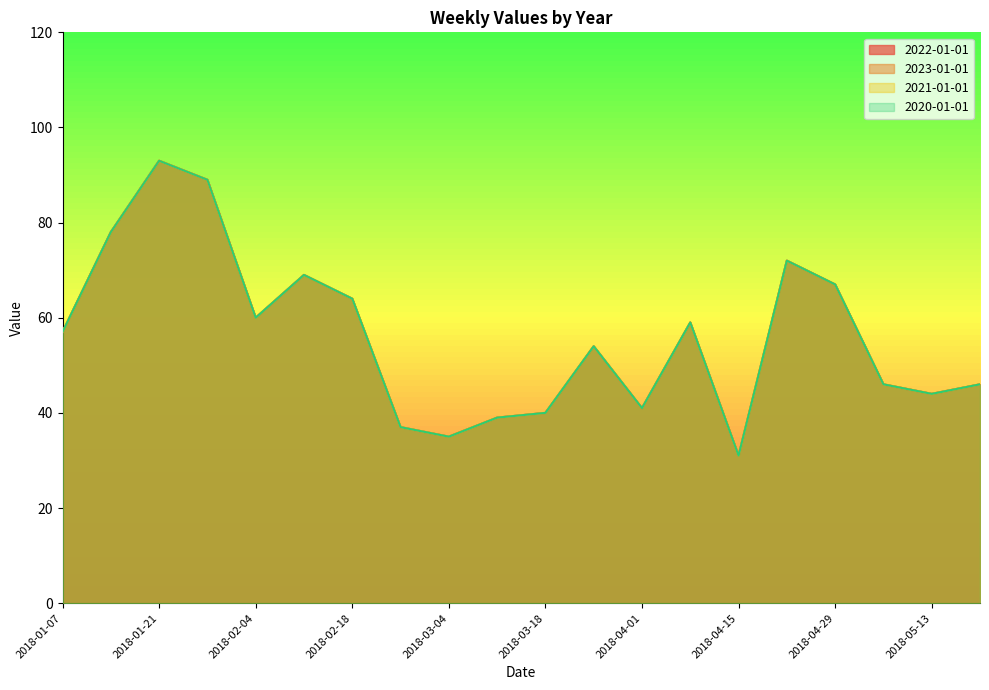

Between 2018-03-04 and 2018-03-11, which series saw the biggest shift?

2022-01-01